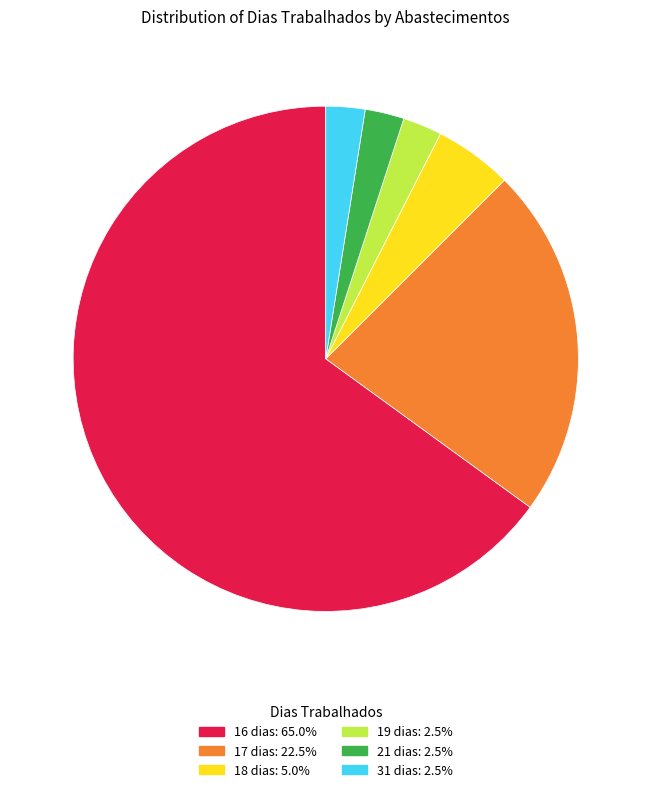

How many slices are in this pie chart?

6